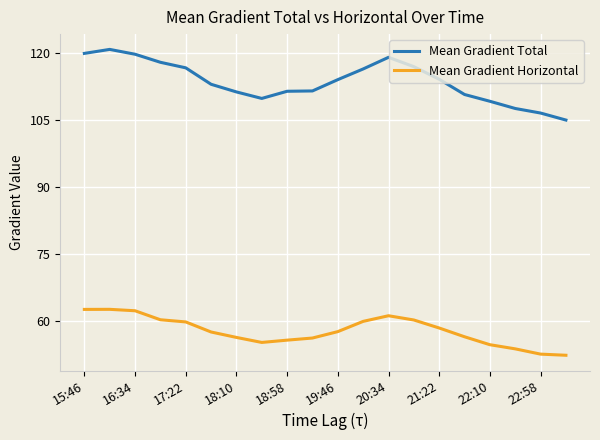

Which series has the largest range (max minus min)?

Mean Gradient Total